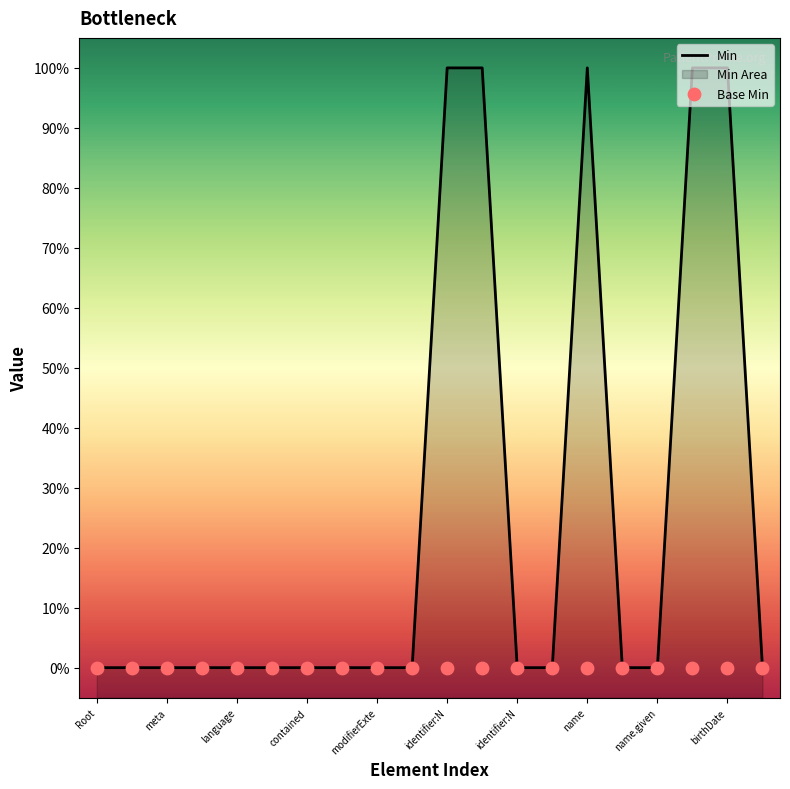

Which series has the widest spread of Y values?

Min